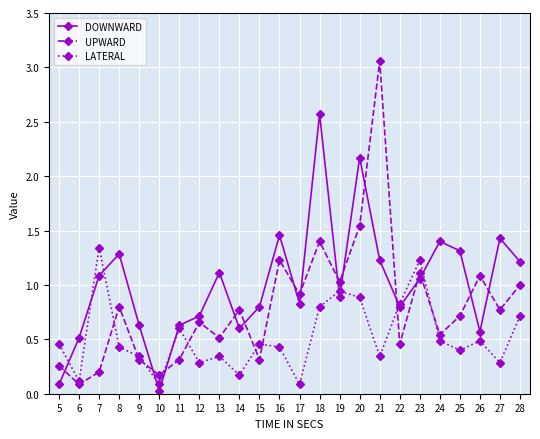

What are all the series names shown in the legend?

DOWNWARD, UPWARD, LATERAL